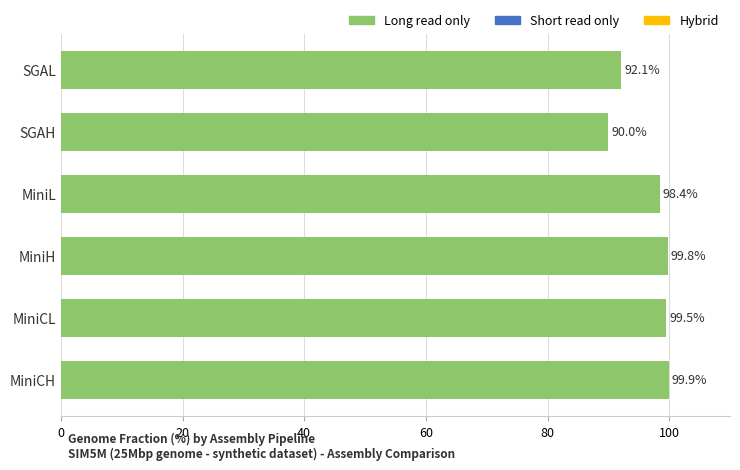

Where is the data nearest to the value 94?

SGAL